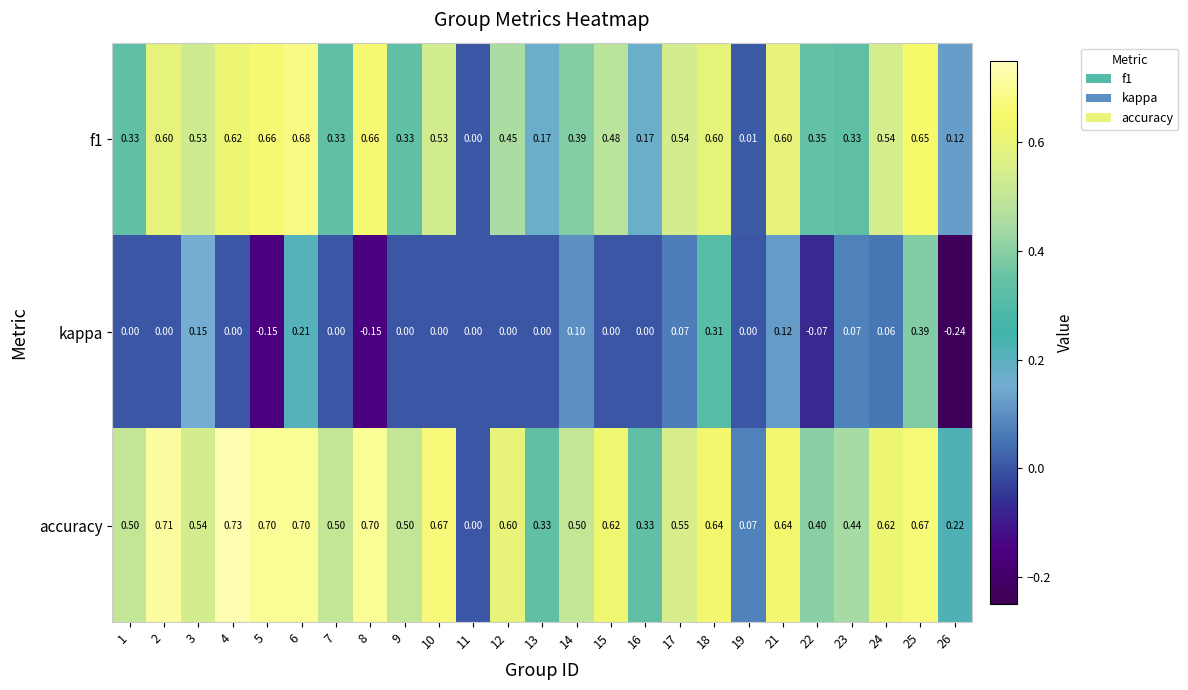

Which series has the largest range (max minus min)?

accuracy